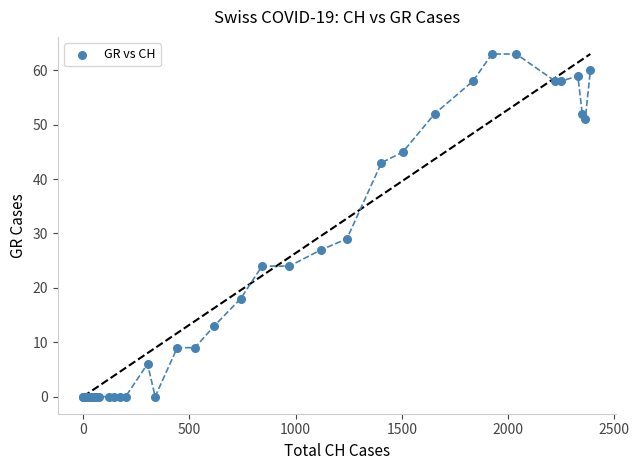

What Y value in the scatter plot is closest to 31?

29